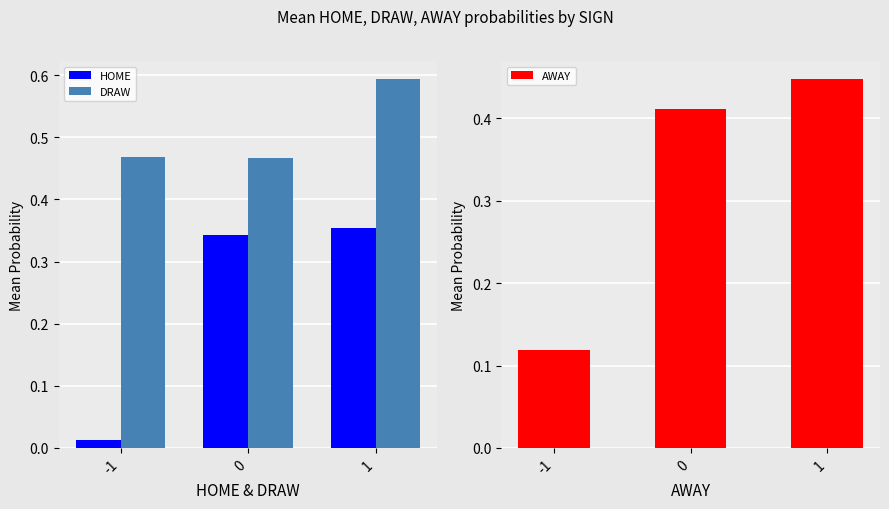

Count the number of data series in this chart.

3